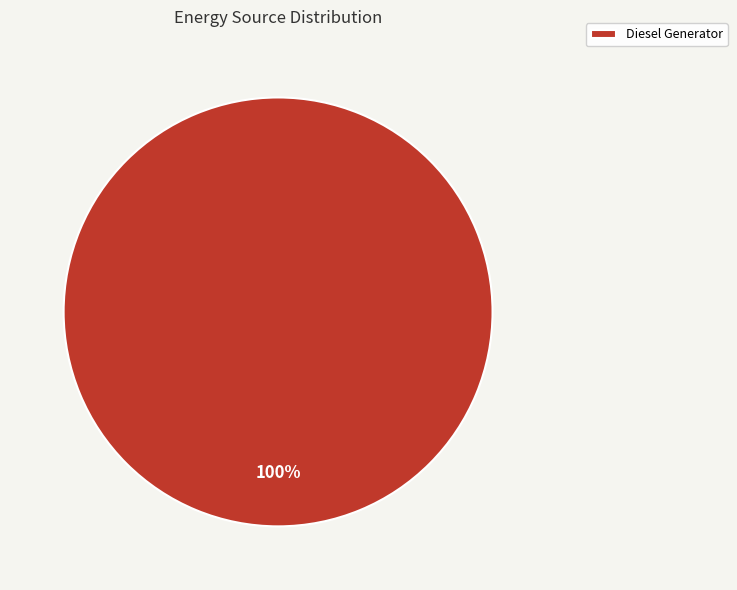

How many segments does this pie chart have?

1